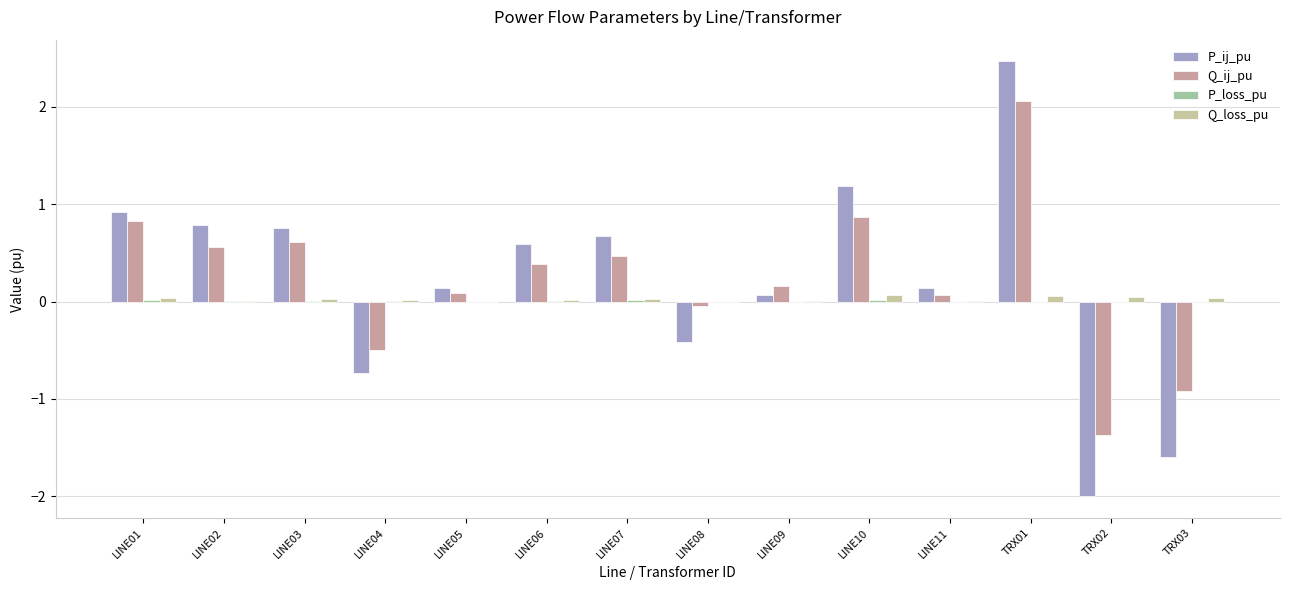

Is it true that Q_ij_pu equals 0.6 at LINE03?

True